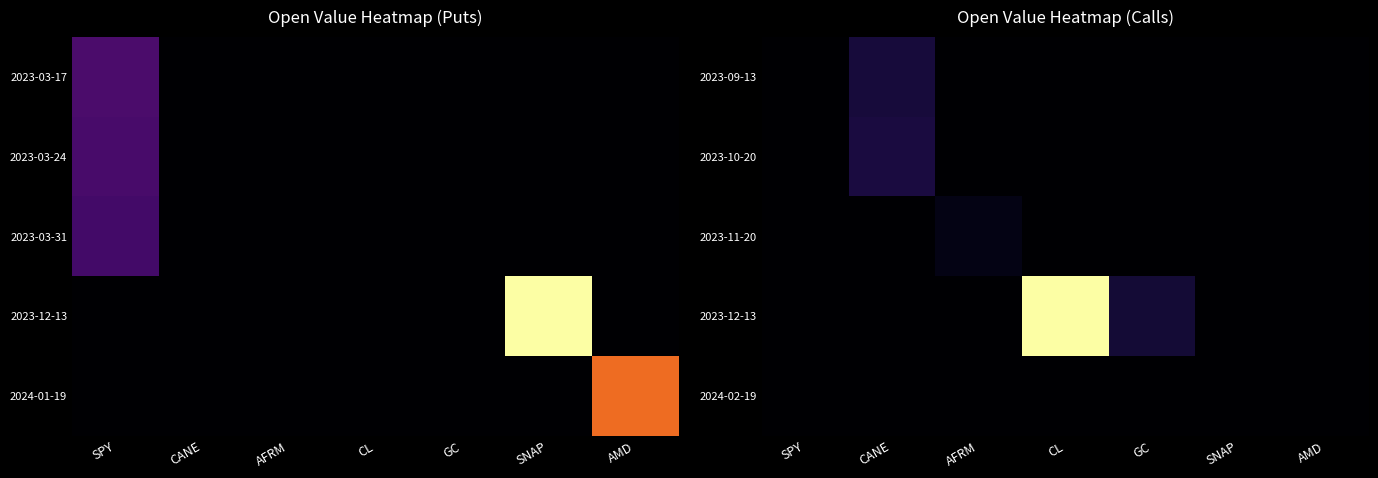

Which series has the widest spread of values?

2023-12-13